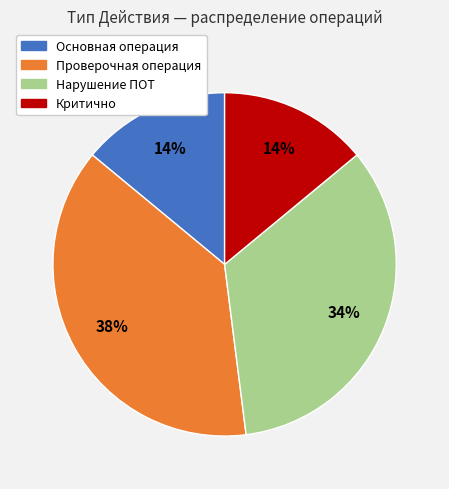

To the nearest percent, what is the difference between the largest and smallest slice percentages?

24%